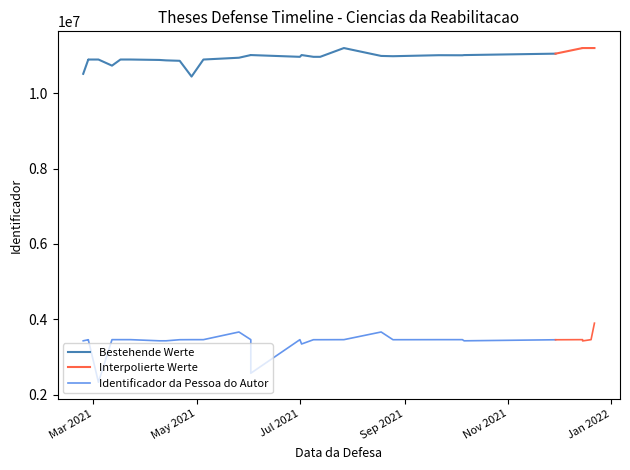

What is the average value of the Identificador do Trabalho de Conclusao series?

10950762